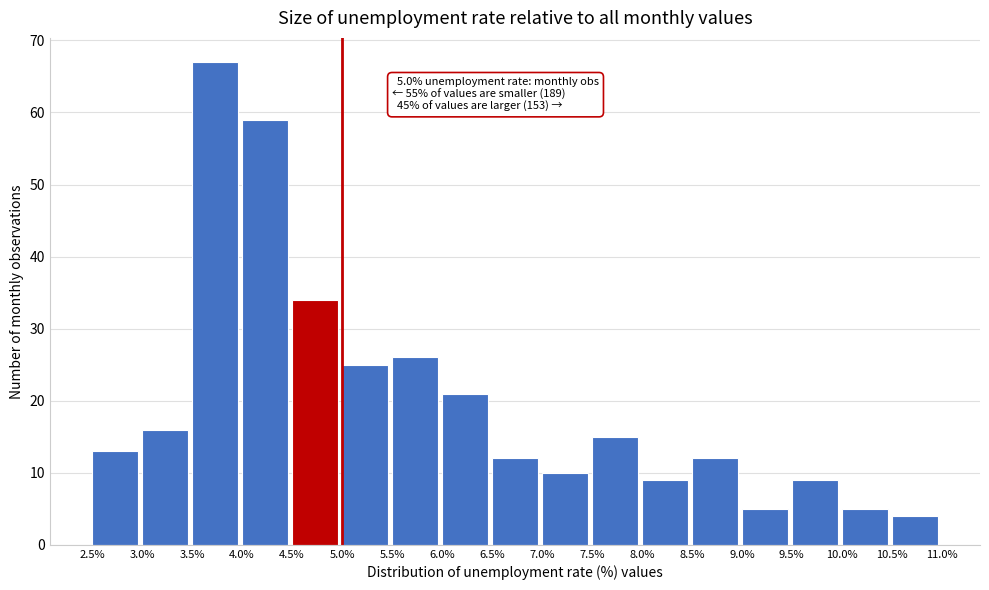

Over which range of the x-axis is the bar tallest?

3.5% to 4.0%